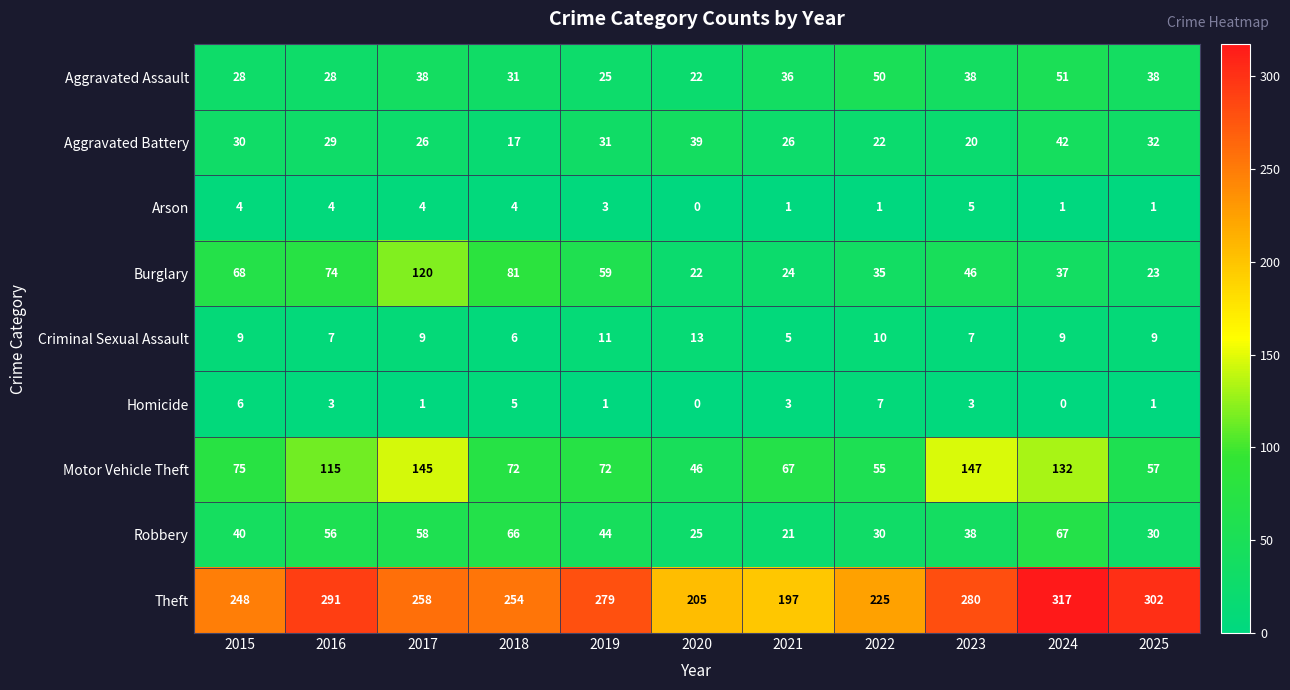

What is the sum of the Burglary values at 2022 and 2020?

57